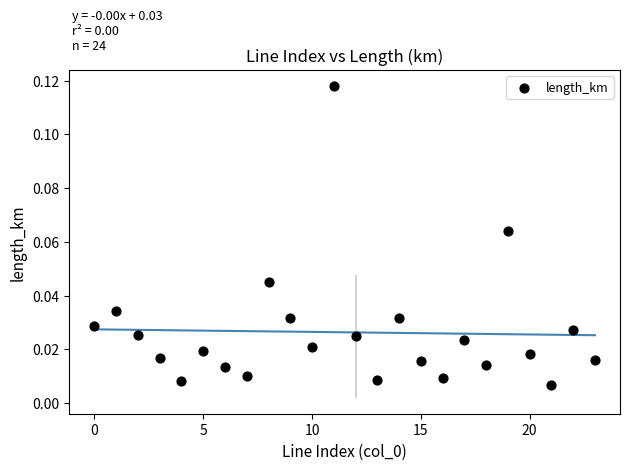

Count the number of points in this scatter plot.

24